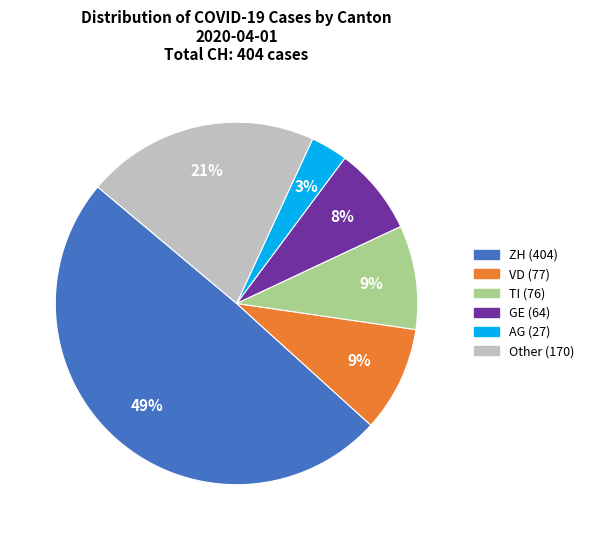

How many slices are in this pie chart?

6